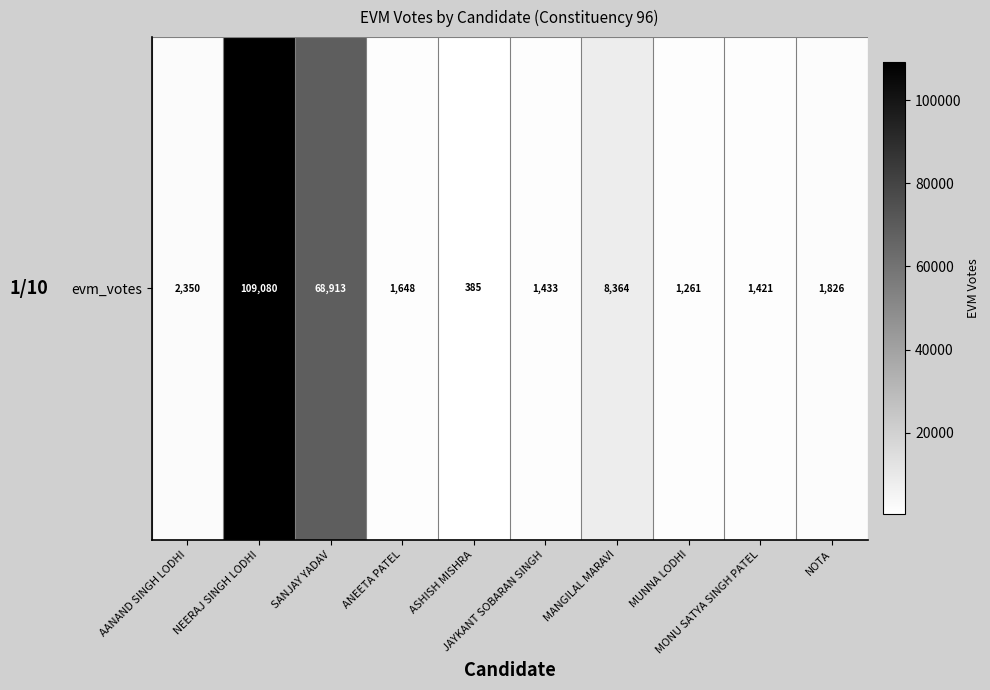

Reading left to right, what are all the values shown in this chart?

AANAND SINGH LODHI=2350	NEERAJ SINGH LODHI=109080	SANJAY YADAV=68913	ANEETA PATEL=1648	ASHISH MISHRA=385	JAYKANT SOBARAN SINGH=1433	MANGILAL MARAVI=8364	MUNNA LODHI=1261	MONU SATYA SINGH PATEL=1421	NOTA=1826